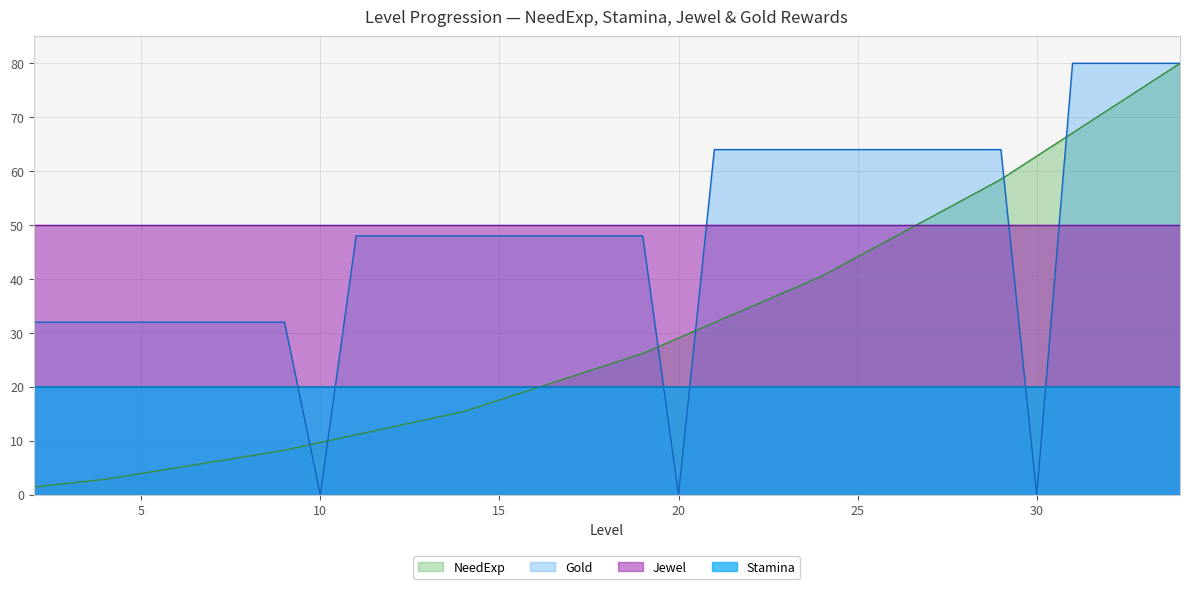

Which series ends up on top after the final intersection of Gold and NeedExp?

Gold